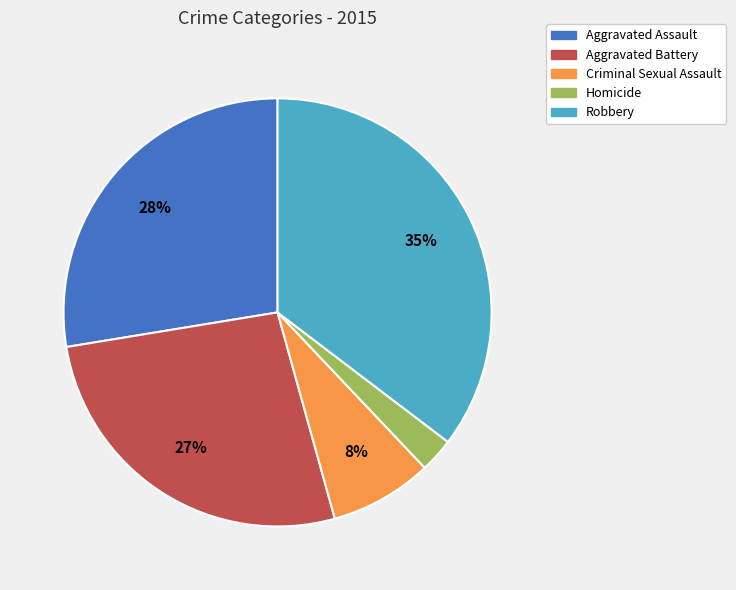

What is the smallest slice in the pie chart?

Homicide